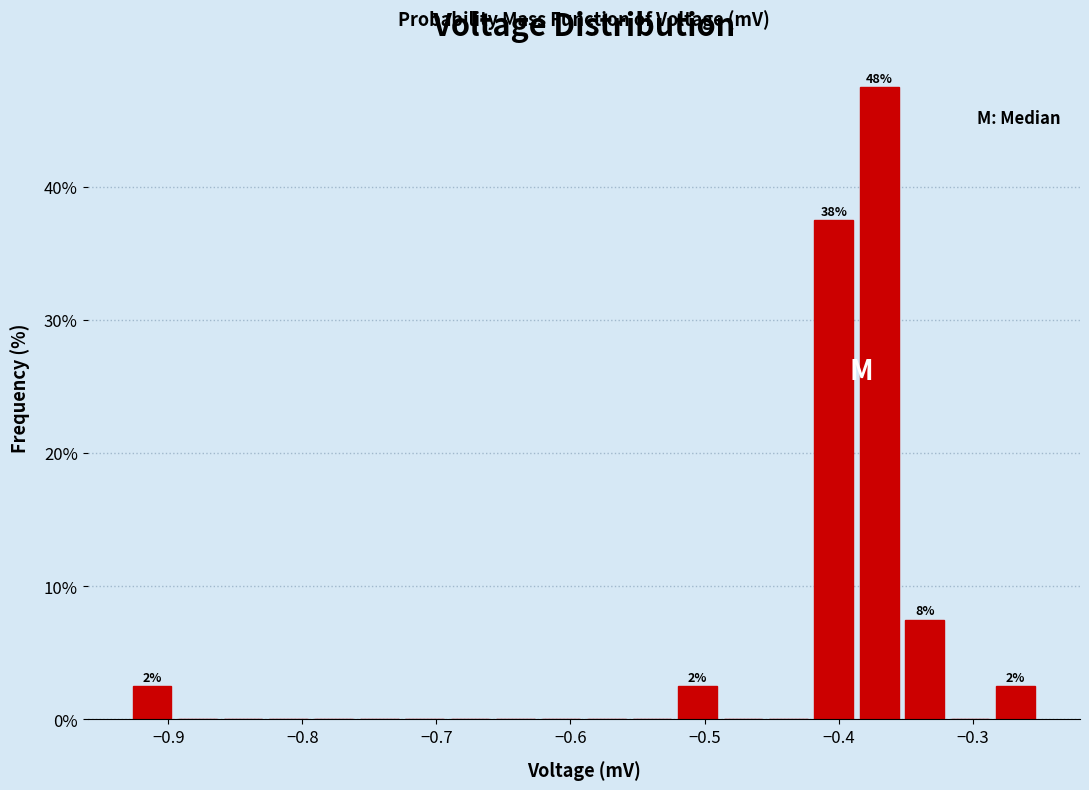

Read against the x-axis, roughly where is the centre of the tallest bar?

-0.37